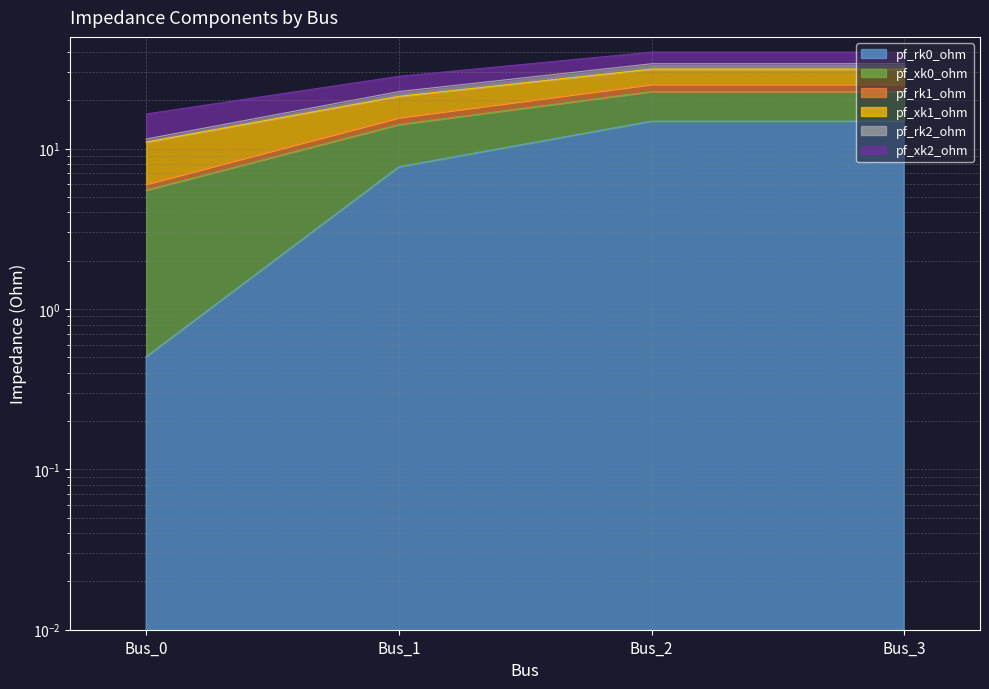

Rank the series at Bus_0 from highest to lowest value.

pf_xk0_ohm, pf_rk1_ohm, pf_xk1_ohm, pf_rk2_ohm, pf_xk2_ohm, pf_rk0_ohm